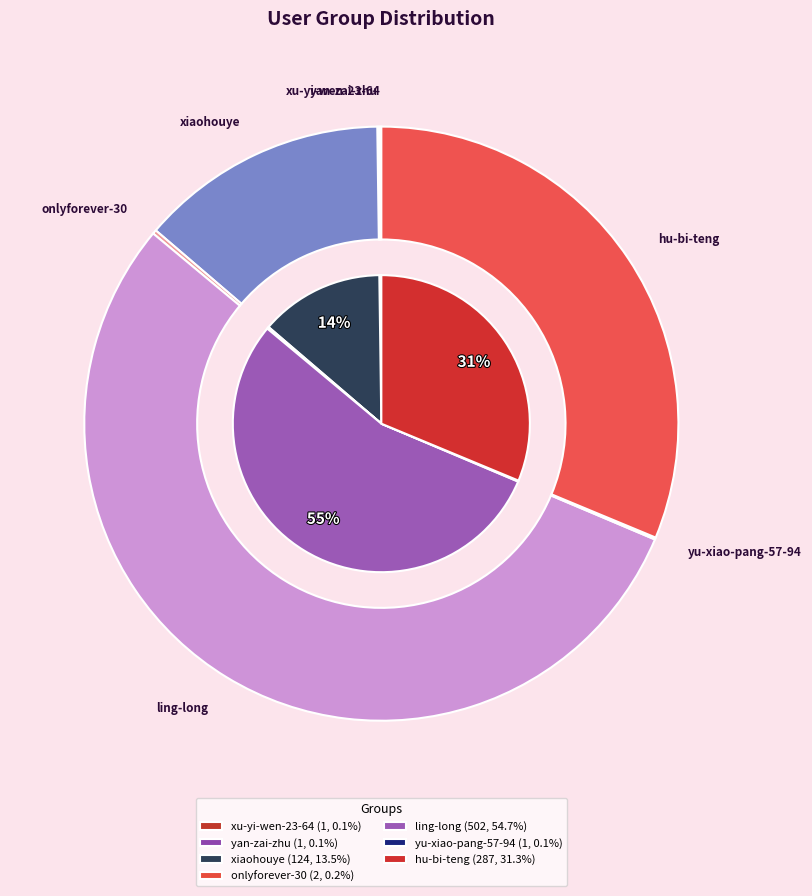

Is the sum of yu-xiao-pang-57-94 and xiaohouye greater than half?

No